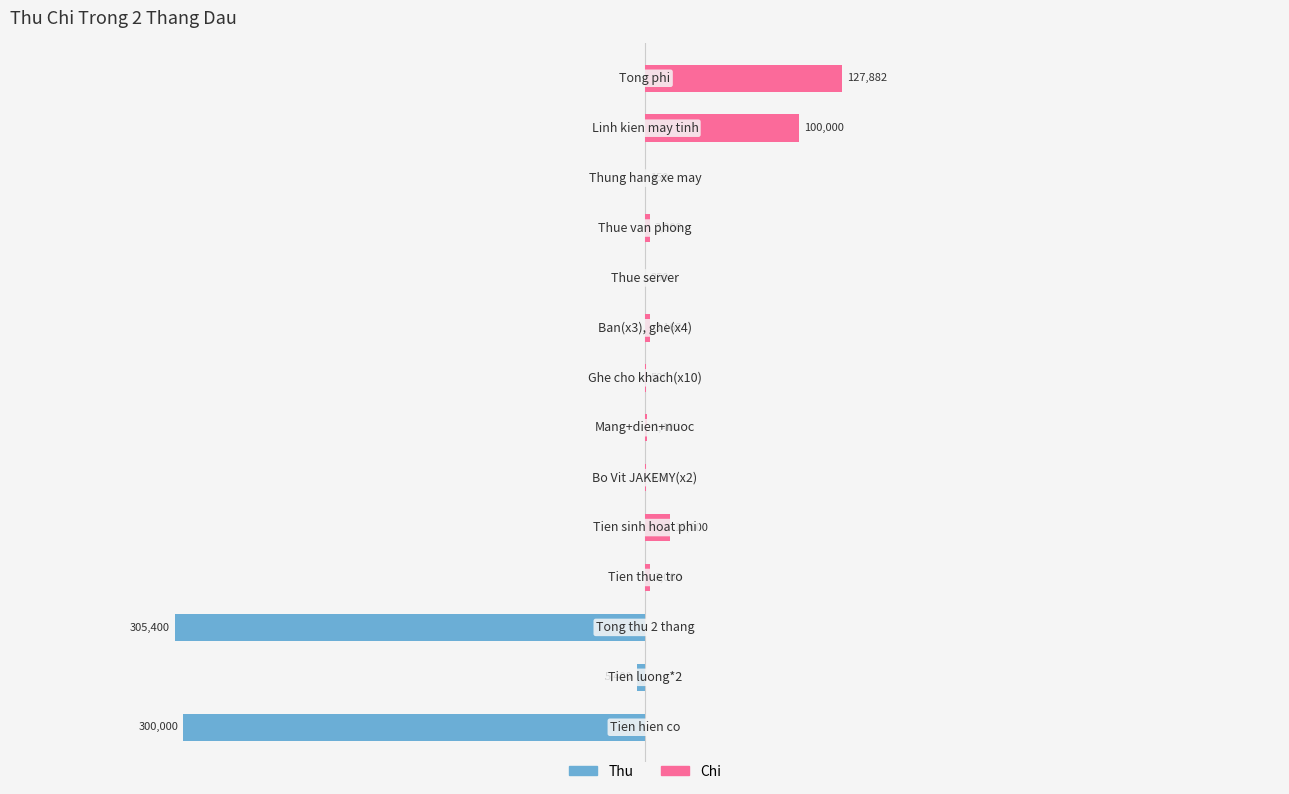

The value of Chi at 2 is 50317. True or false?

False